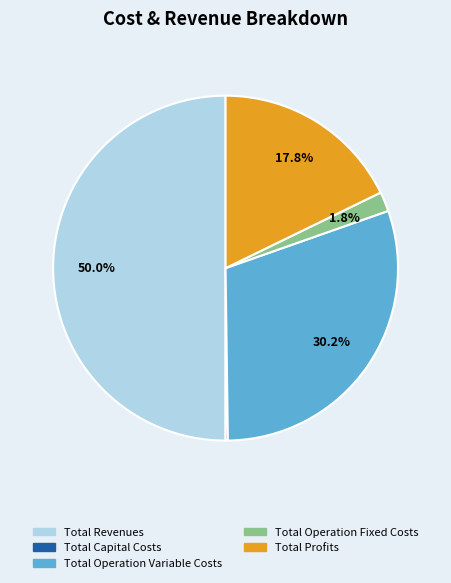

Which slice is the largest?

Total Revenues